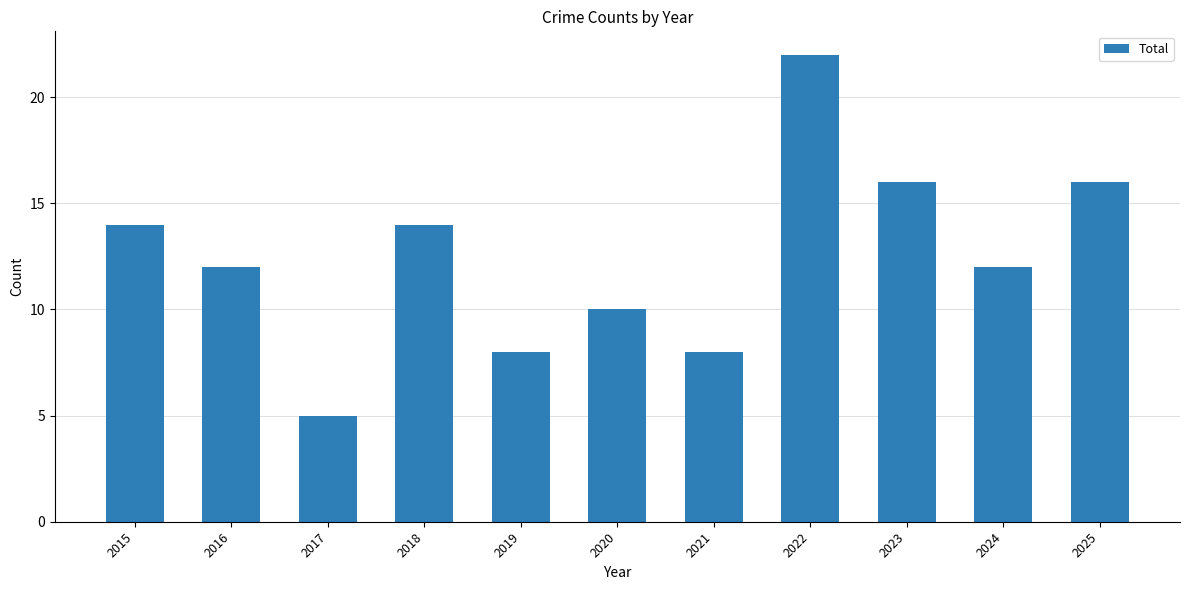

Which category has the lowest value across all series?

2017